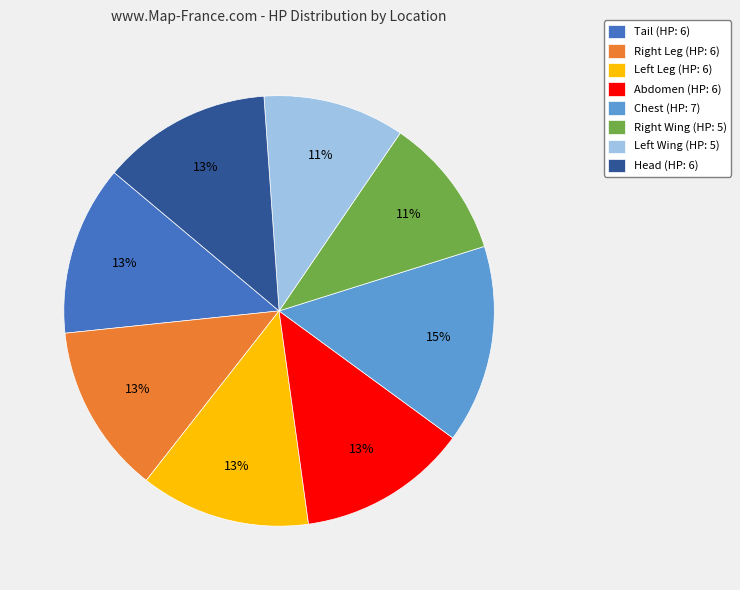

To the nearest percent, what is the difference between the largest and smallest slice percentages?

4%